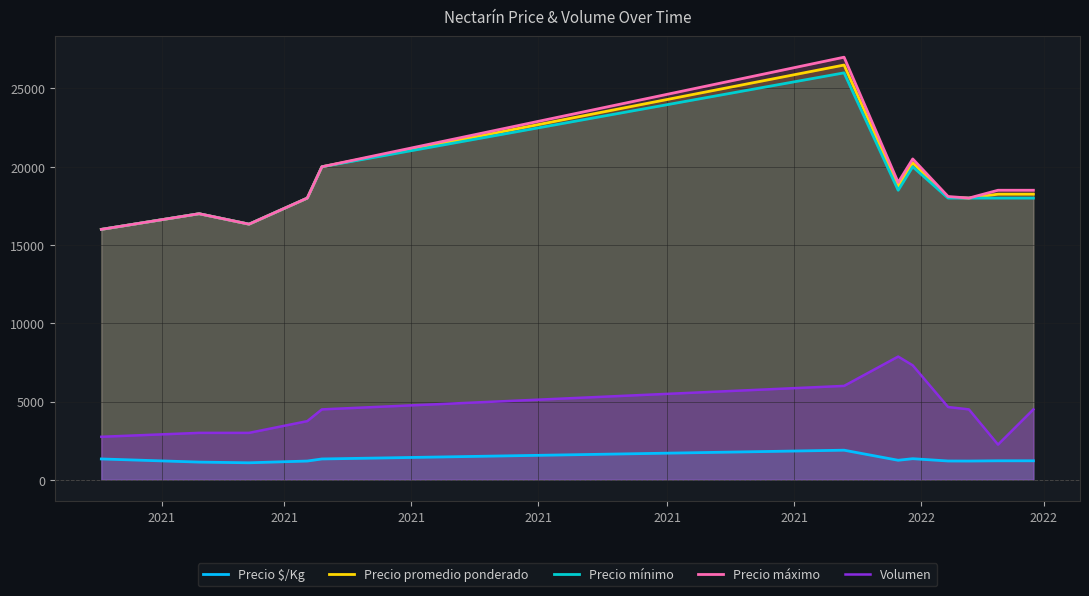

Count the number of data series in this chart.

5